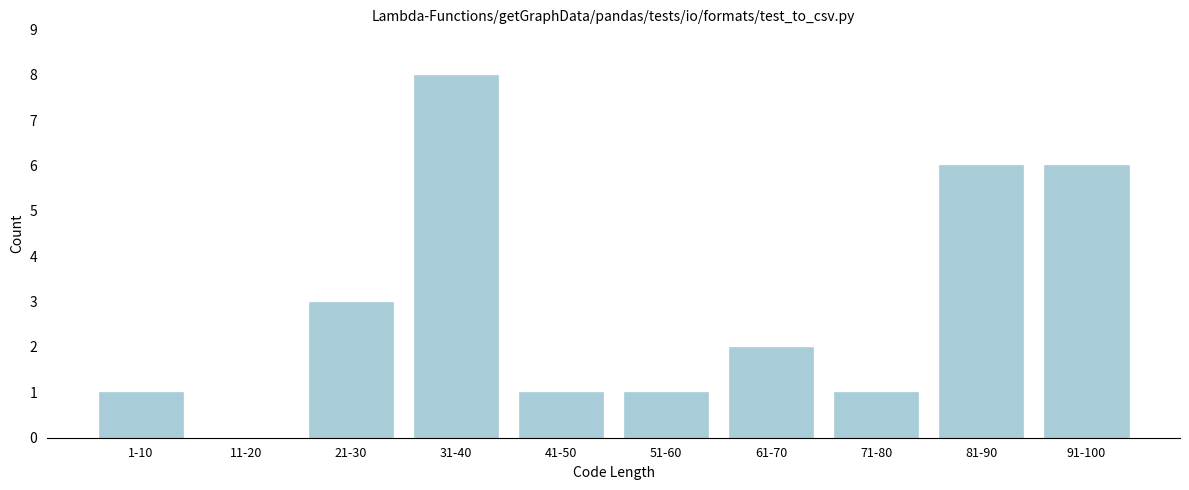

Reading right to left, transcribe all the data shown in this chart.

91-100=6	81-90=6	71-80=1	61-70=2	51-60=1	41-50=1	31-40=8	21-30=3	11-20=0	1-10=1